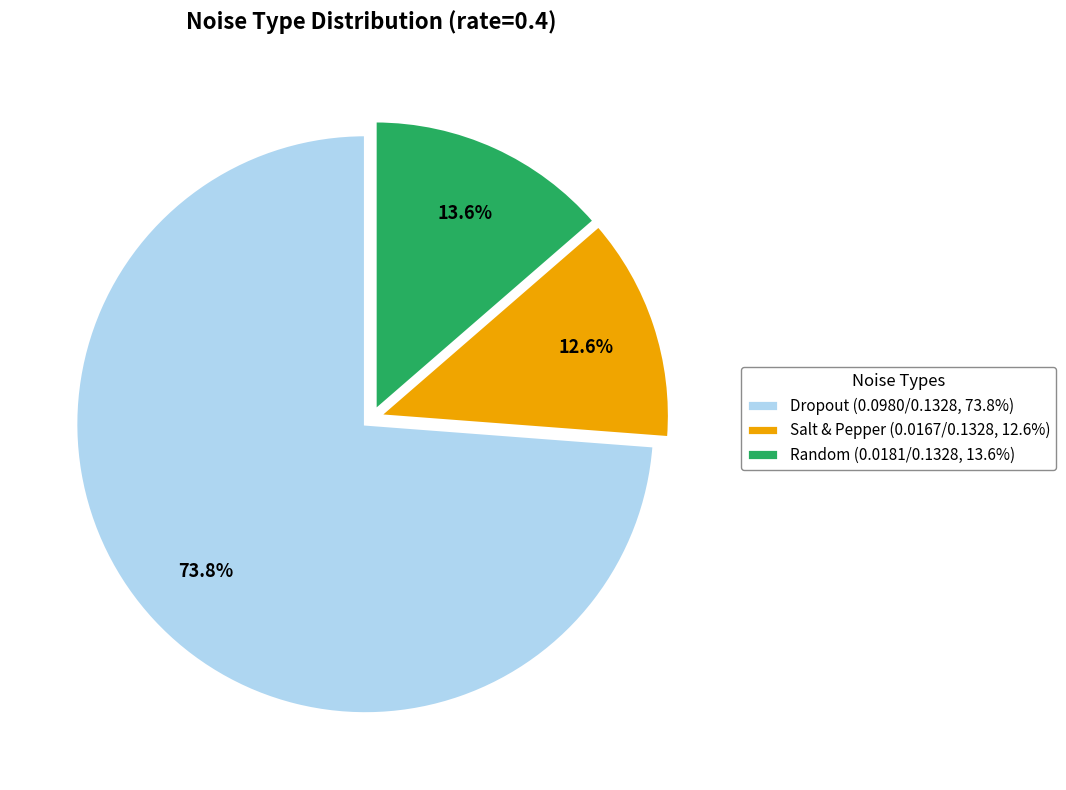

How many slices are in this pie chart?

3